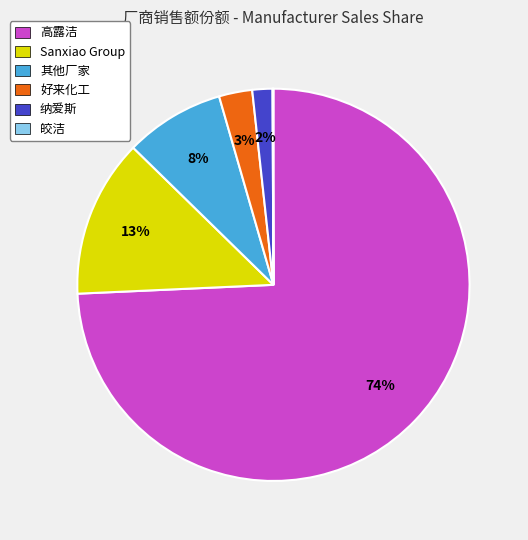

What percentage is the Sanxiao Group slice, to the nearest percent?

13%